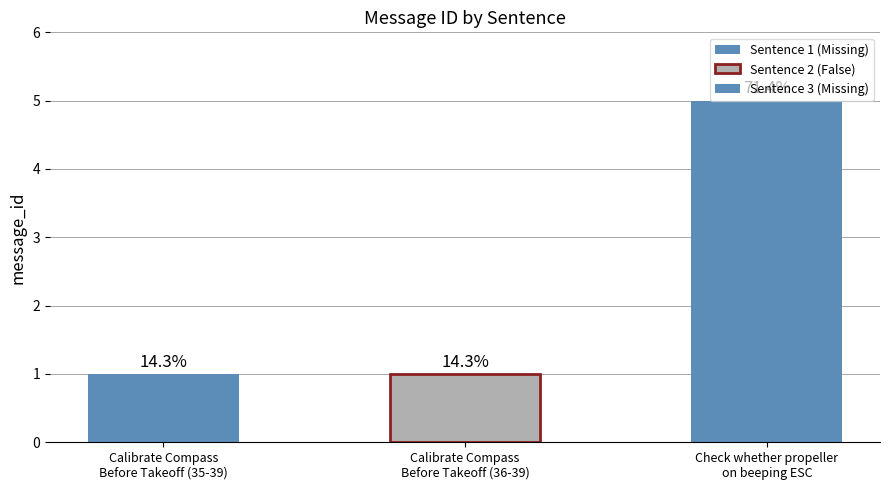

What is the minimum value shown in the chart?

1